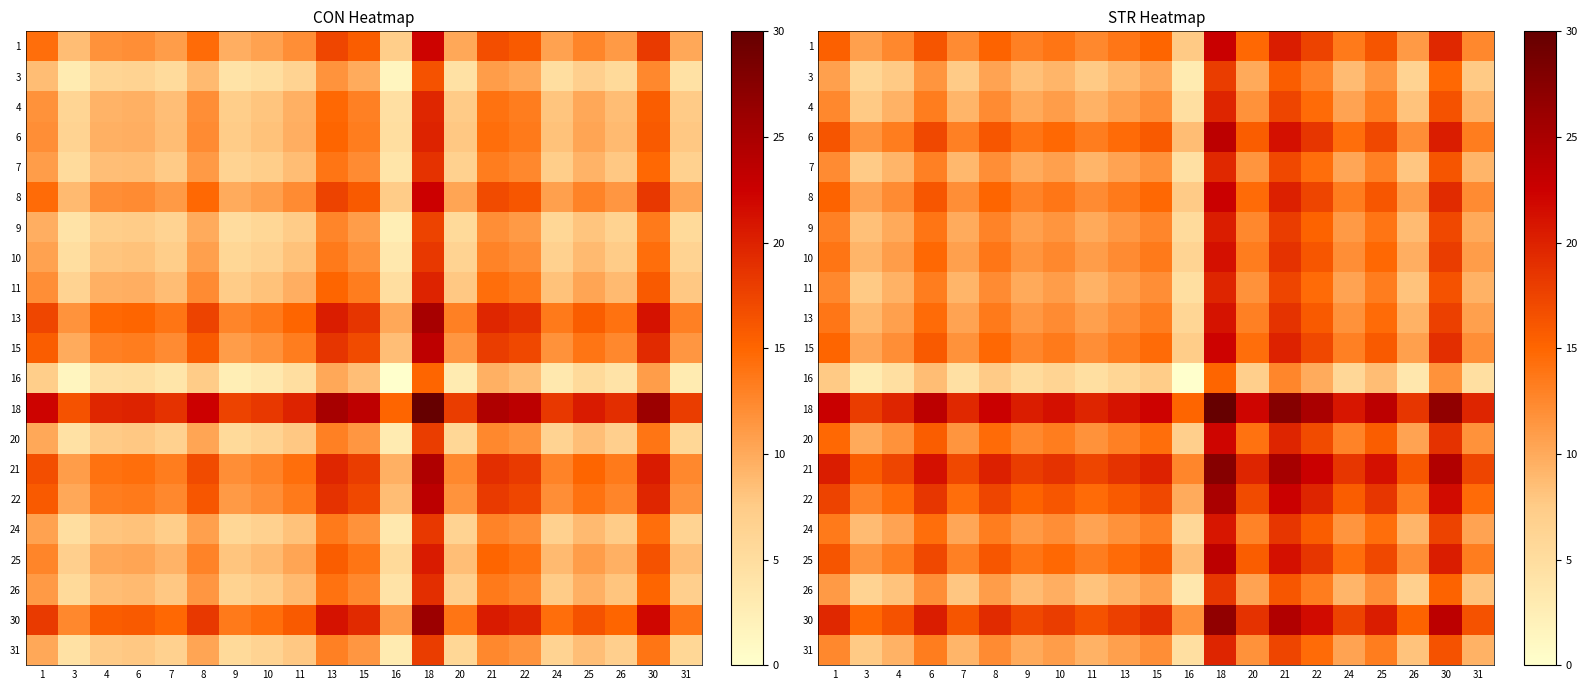

Is the value of 10 at 3 greater than the value of 20 at 16?

Yes